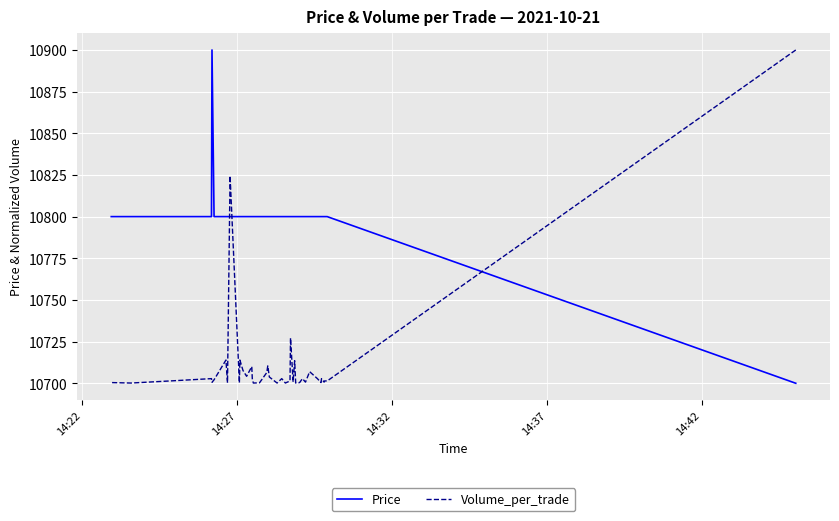

How many distinct data groups are displayed?

2